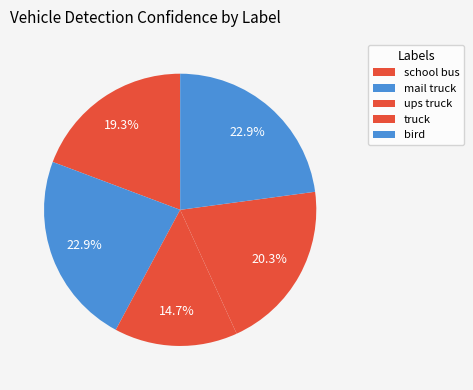

Which has a higher value, school bus or mail truck?

mail truck